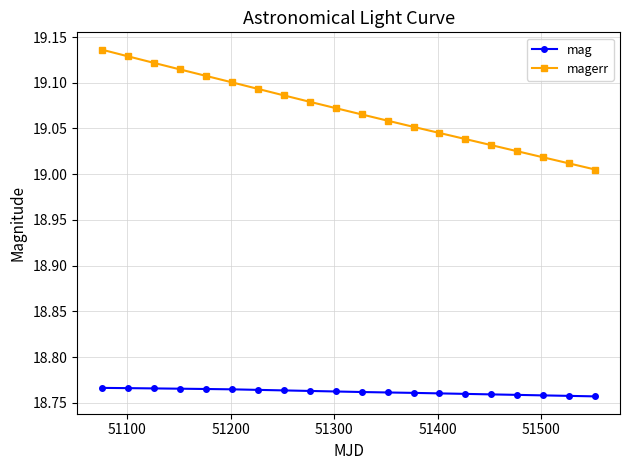

At how many categories does at least one series exceed 18?

20